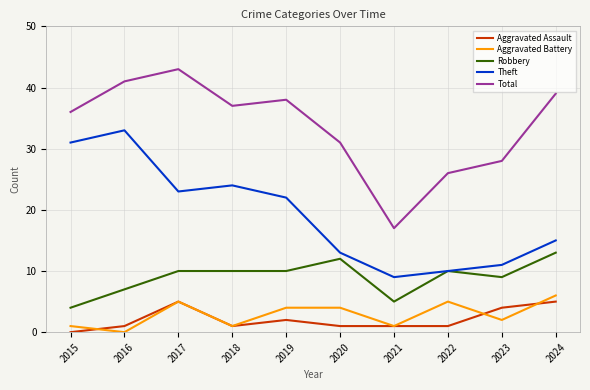

At which category does Aggravated Assault reach its first local peak?

2017